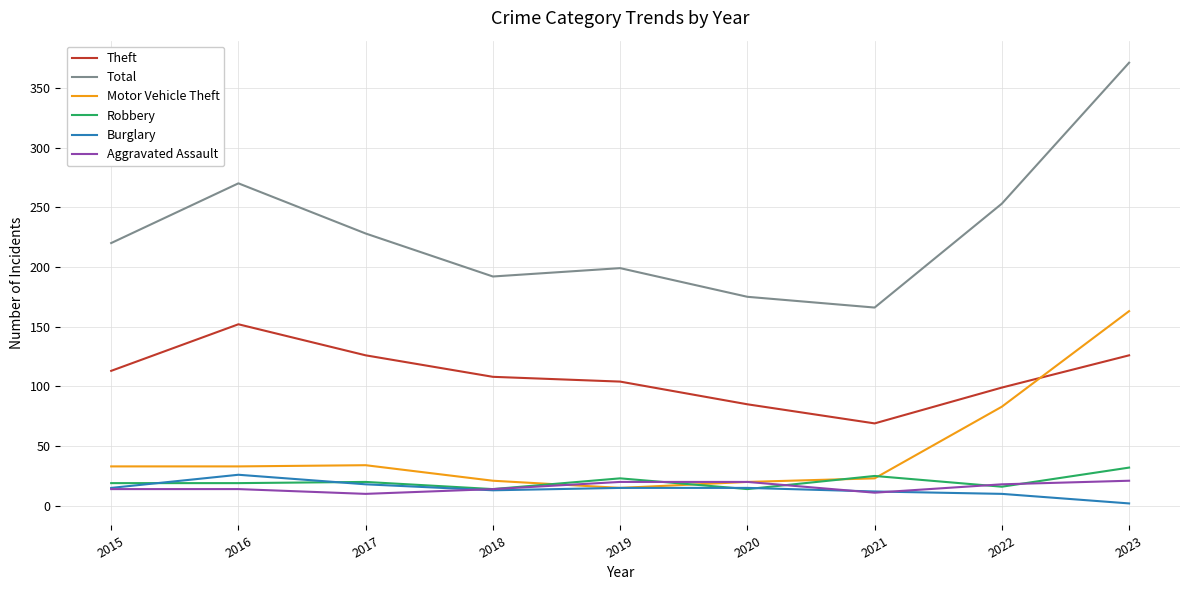

The Robbery series shows 7 at 2017. True or false?

False